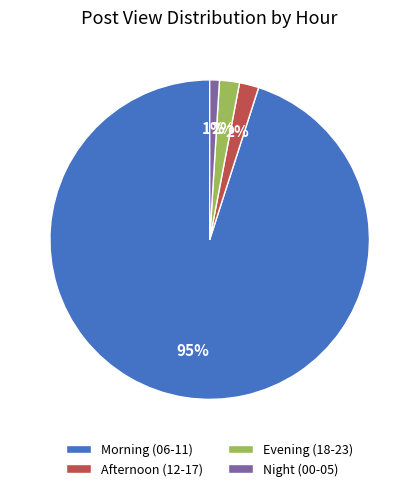

How many segments does this pie chart have?

4